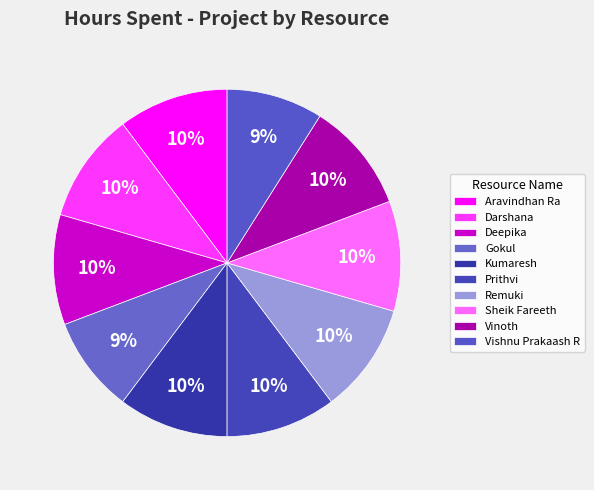

What percentage is the Aravindhan Ra slice, to the nearest percent?

10%